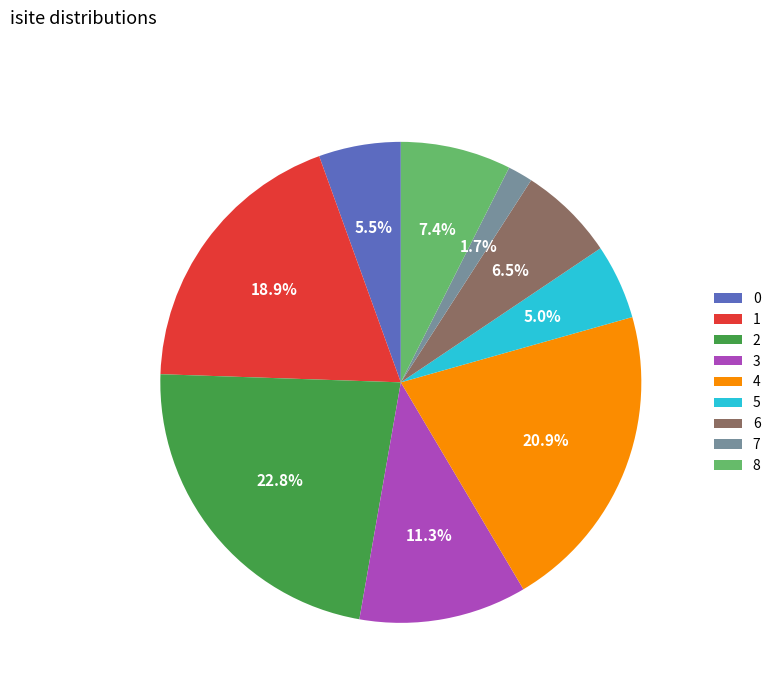

Is the sum of 2 and 4 greater than half?

No